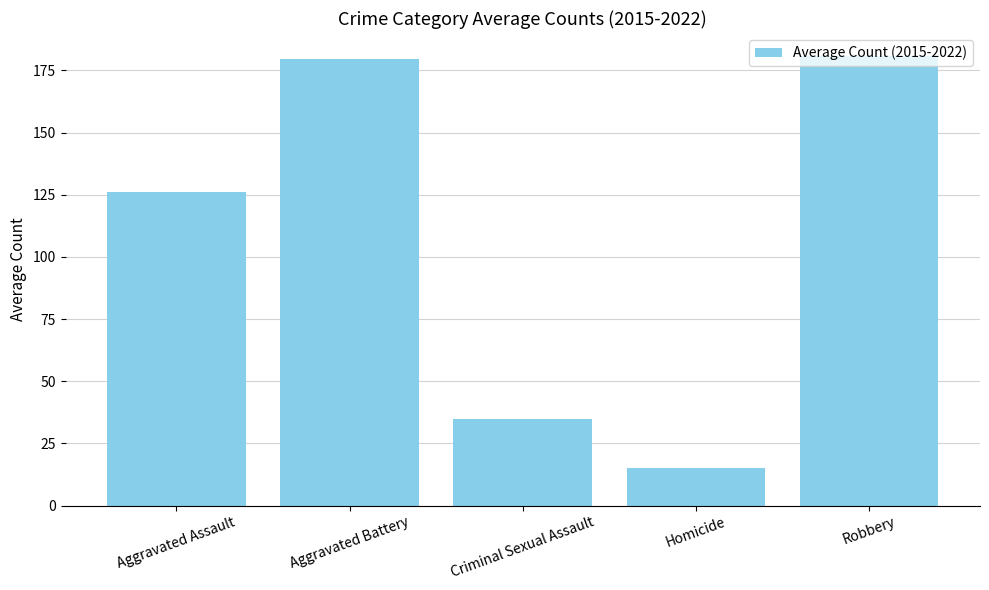

True or false: the data shows 15.1 at Homicide.

True